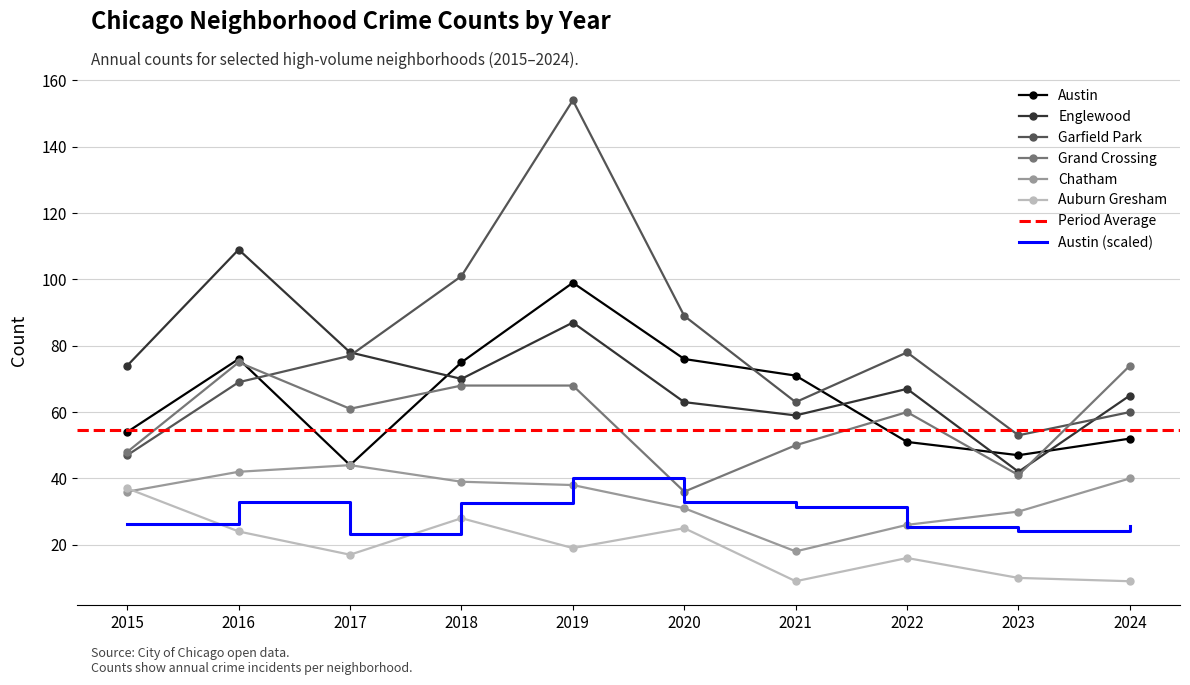

Is the value of Grand Crossing at 2017 greater than the value of Garfield Park at 2020?

No